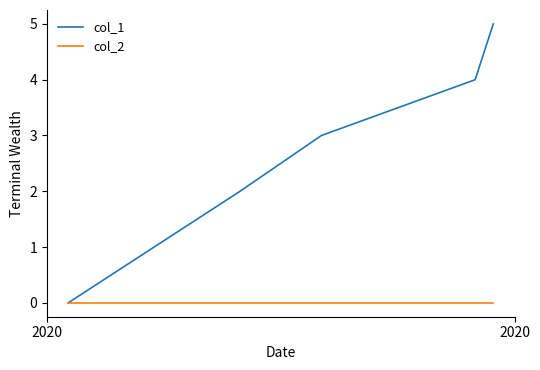

Reading left to right, extract all data points from this chart.

col_1: 0	2	3	4	5
col_2: 0	0	0	0	0